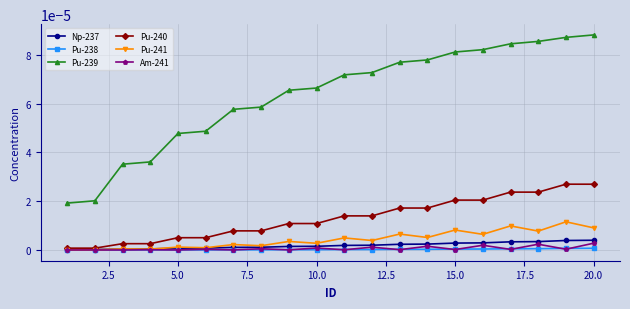

Which series has the largest total across all categories?

Pu-239